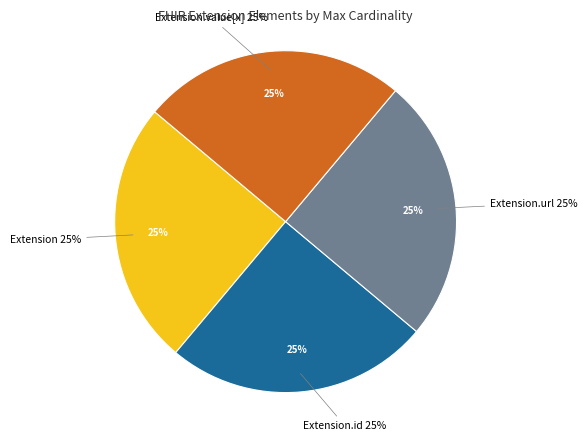

True or false: Extension.value[x] accounts for 25% of the total.

True